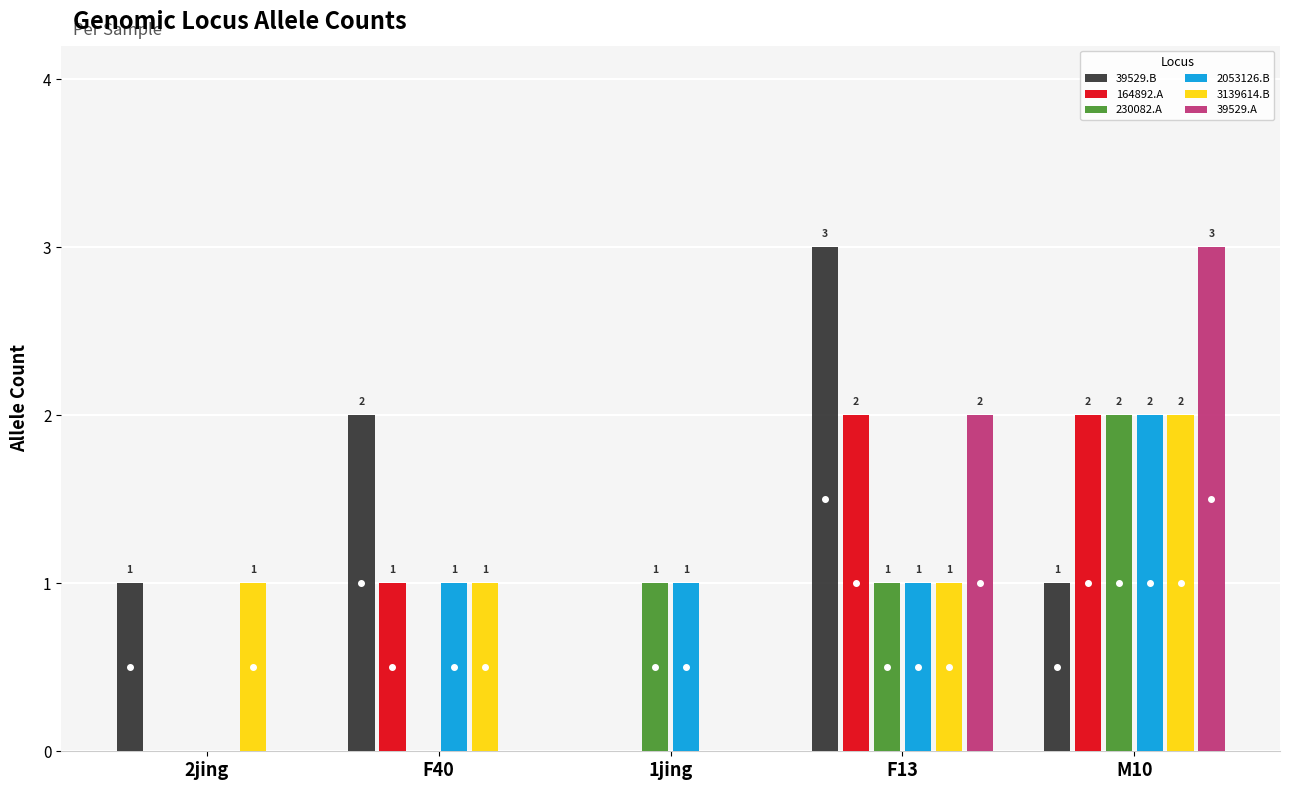

The 39529.B series shows 2 at M10. True or false?

False